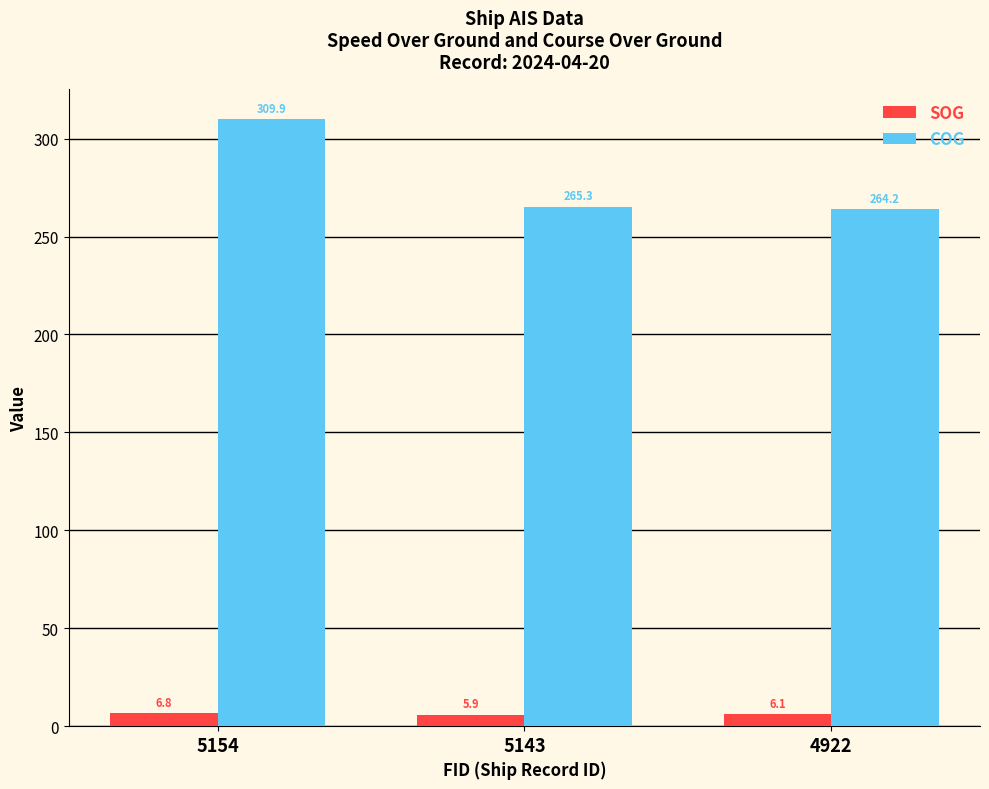

What is the total value across all series at 4922?

270.3